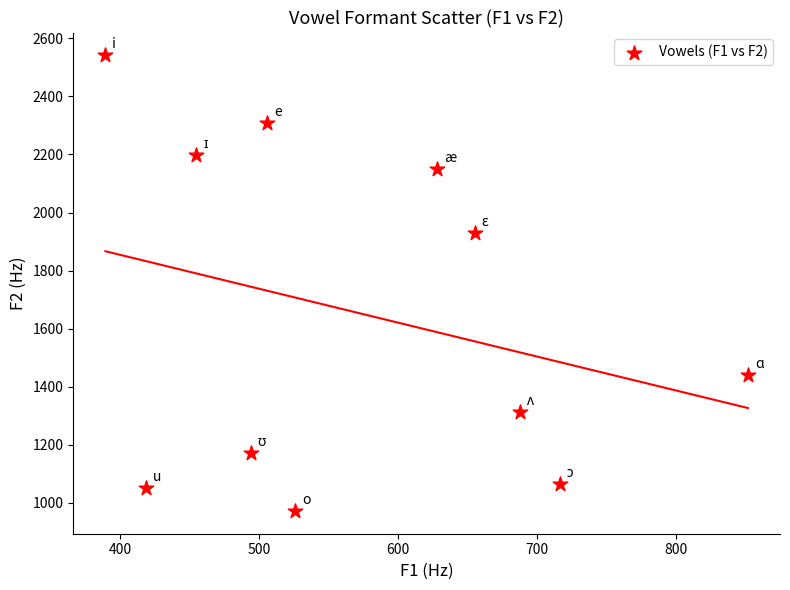

What Y value in the scatter plot is closest to 1757?

1928.5